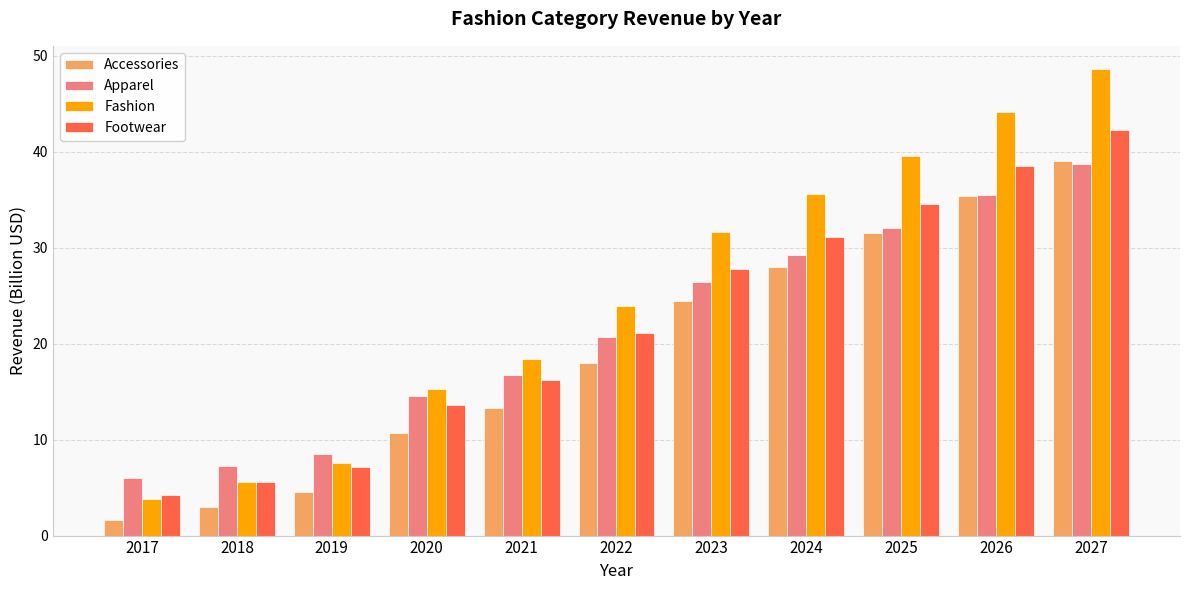

What are all the series names shown in the legend?

Accessories, Apparel, Fashion, Footwear